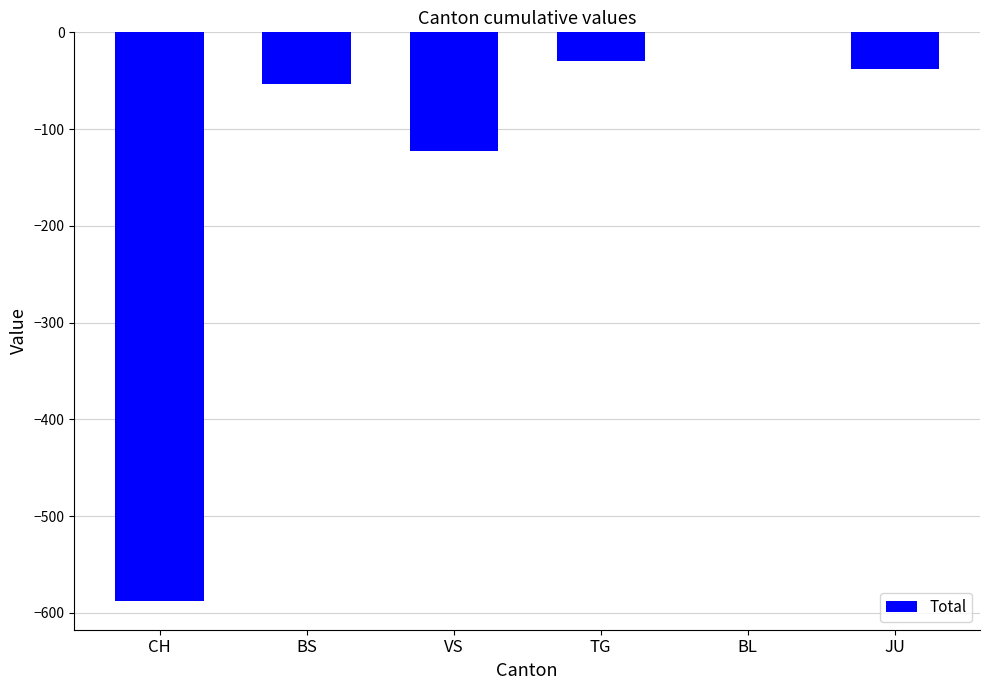

Are the bars grouped side by side (vs. stacked)?

No